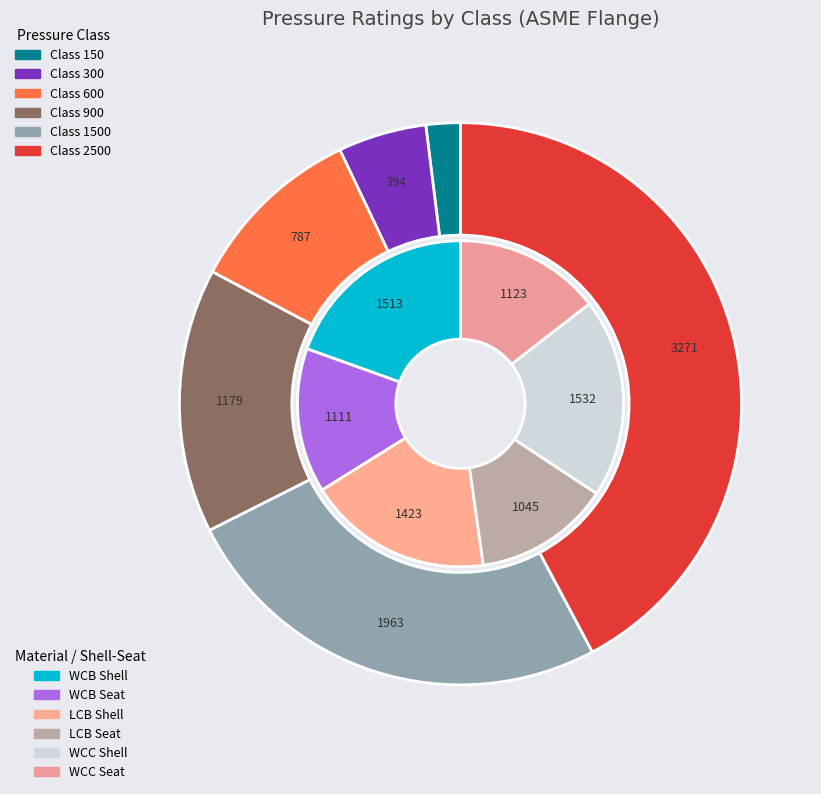

True or false: 600 accounts for 20% of the total.

False